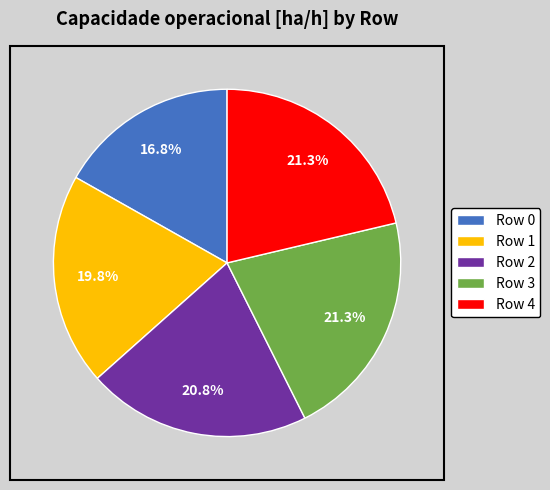

What portion of the pie excludes Row 4?

78.7%